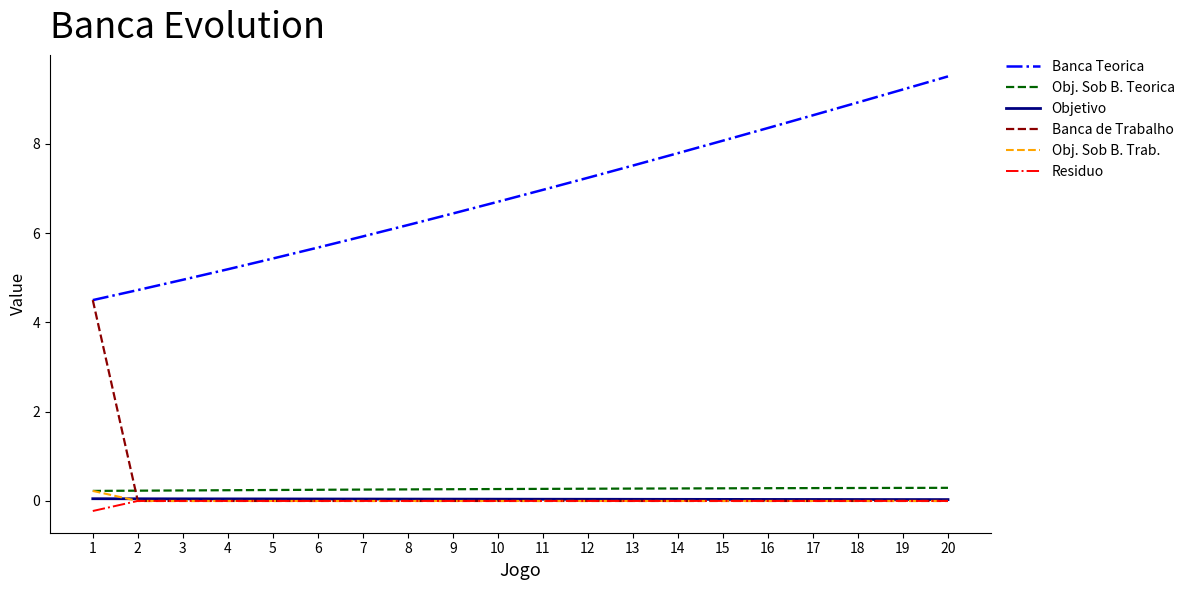

How many times do Obj. Sob B. Teorica and Banca de Trabalho cross each other?

1